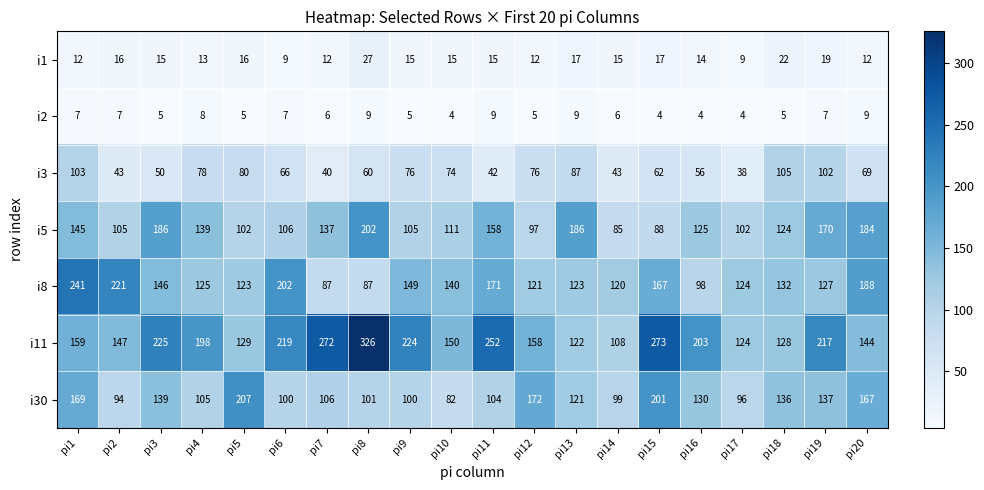

At which category does the chart reach its peak across all series?

pi8